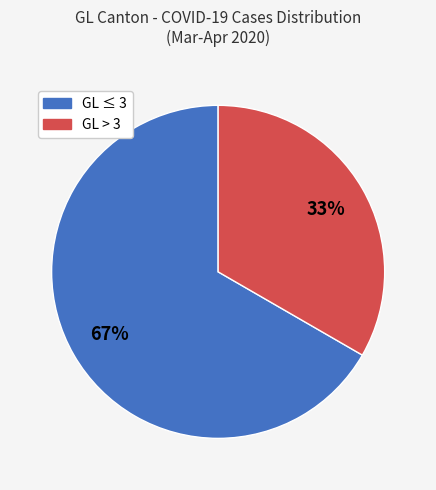

To the nearest percent, what is the average slice percentage?

50%